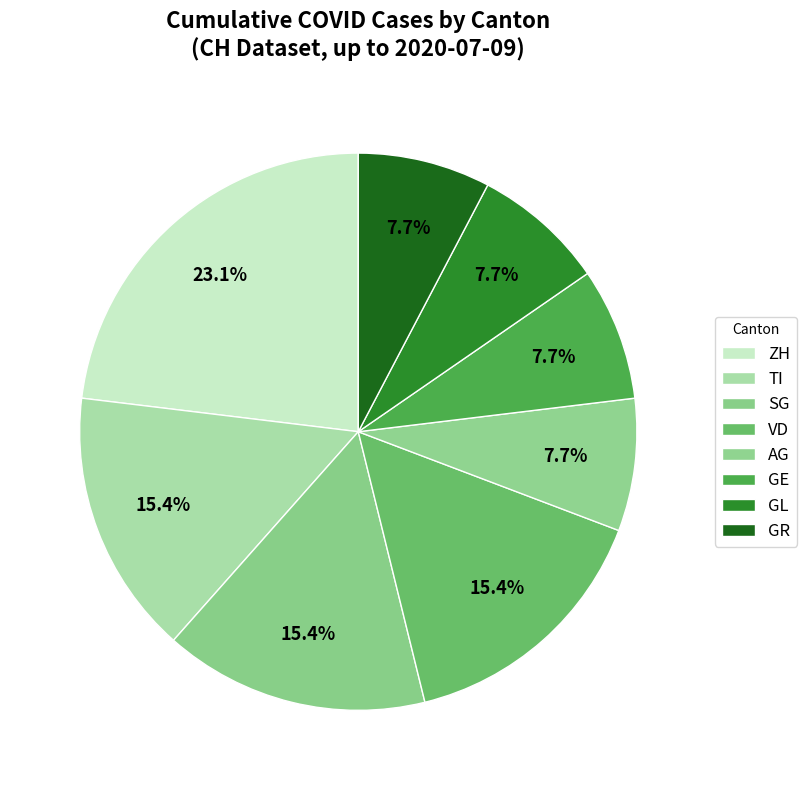

How many segments does this pie chart have?

8